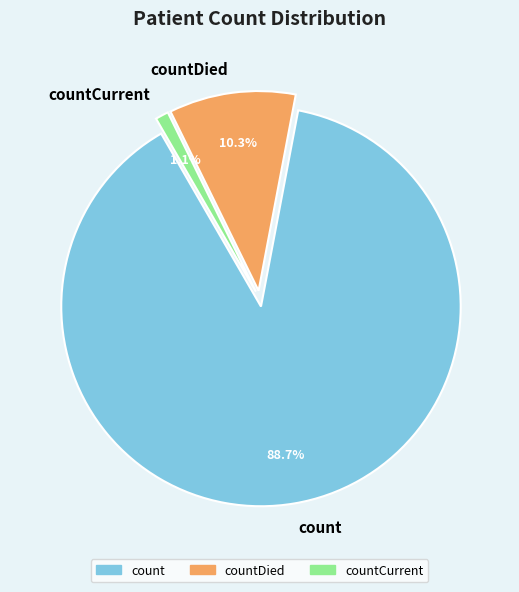

What percentage is the countDied slice, to the nearest percent?

10%